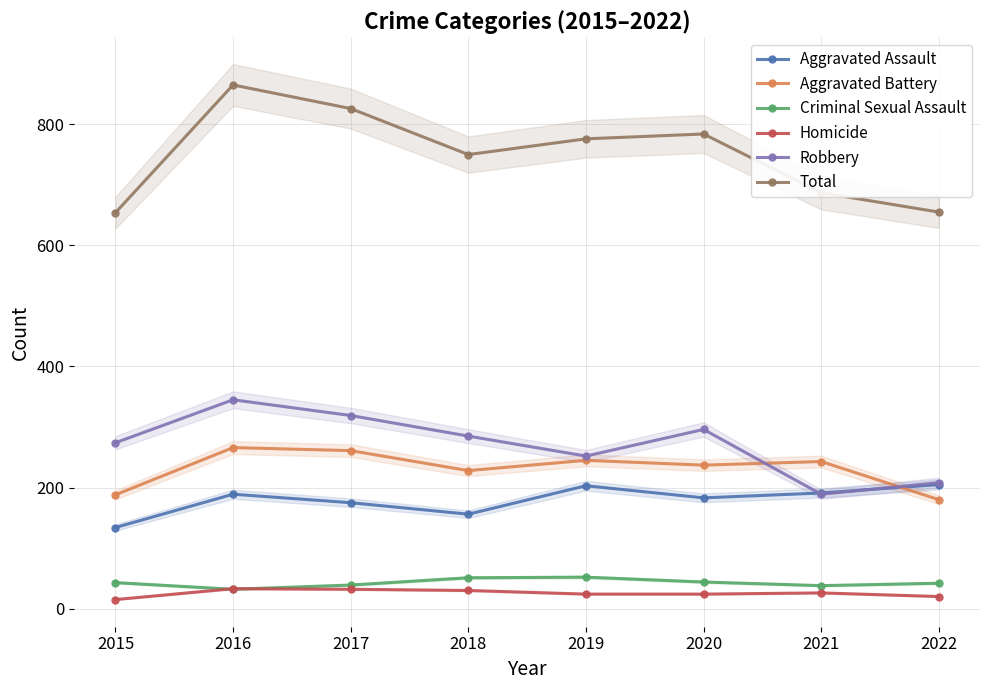

What is the difference between the highest and lowest values at 2018?

720